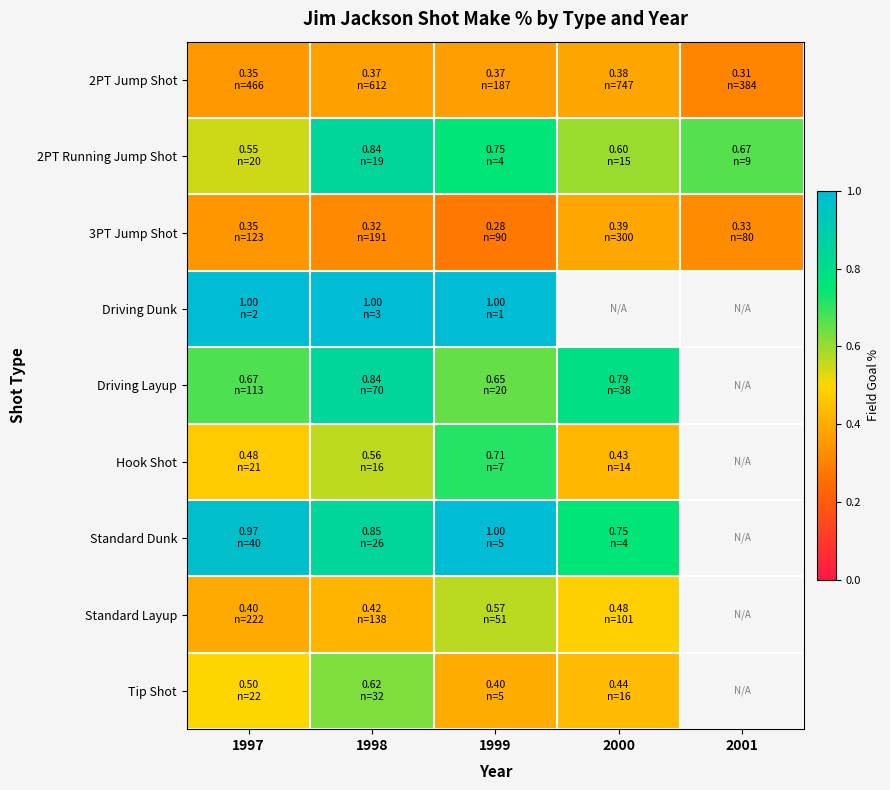

What is the spread (max minus min) of values at 1998?

0.7